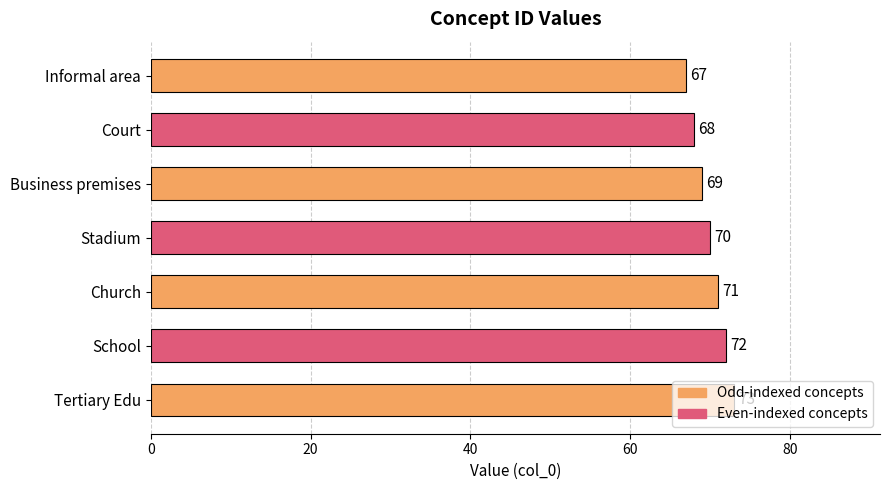

How many data points are less than 70?

3